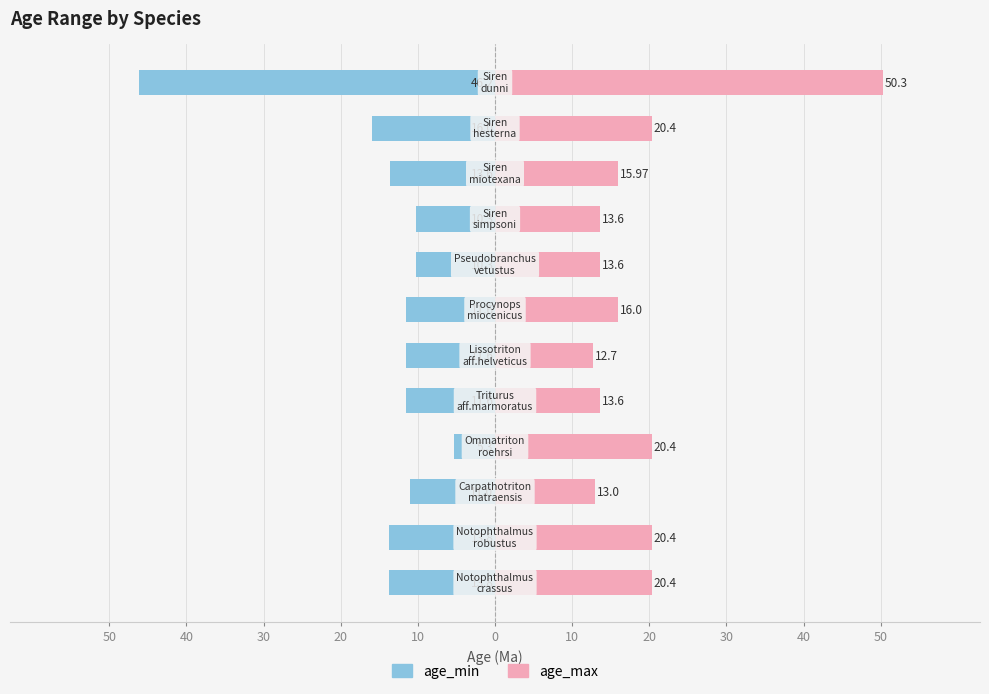

What is the sum of all age_min values?

-175.1